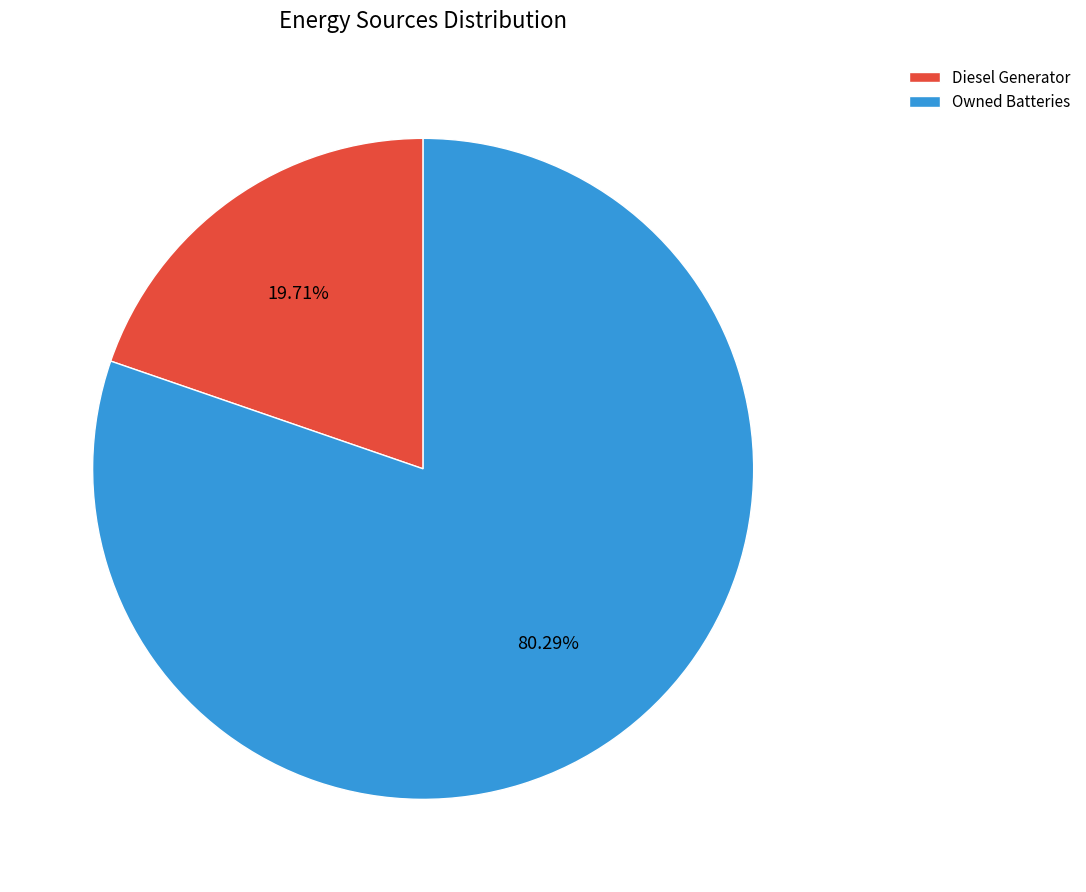

What is the largest slice in the pie chart?

Owned Batteries